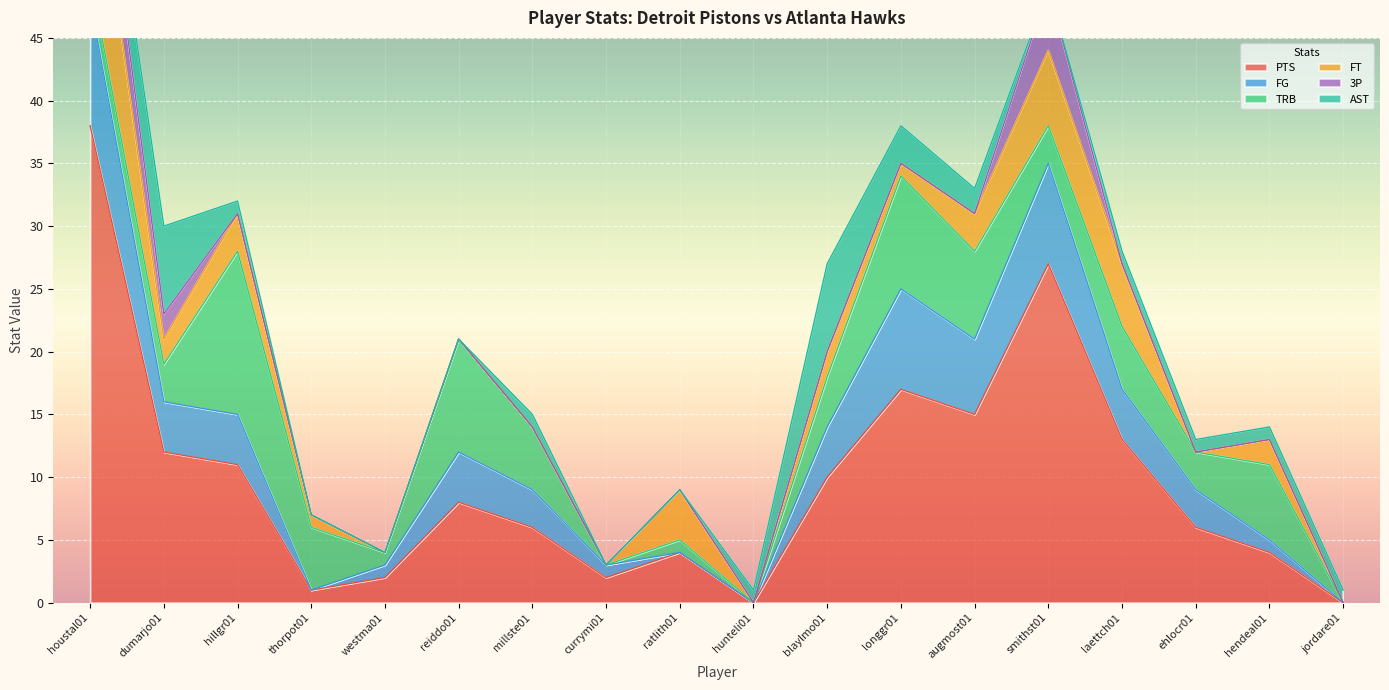

Where do 3P and TRB first cross each other?

houstal01 and dumarjo01